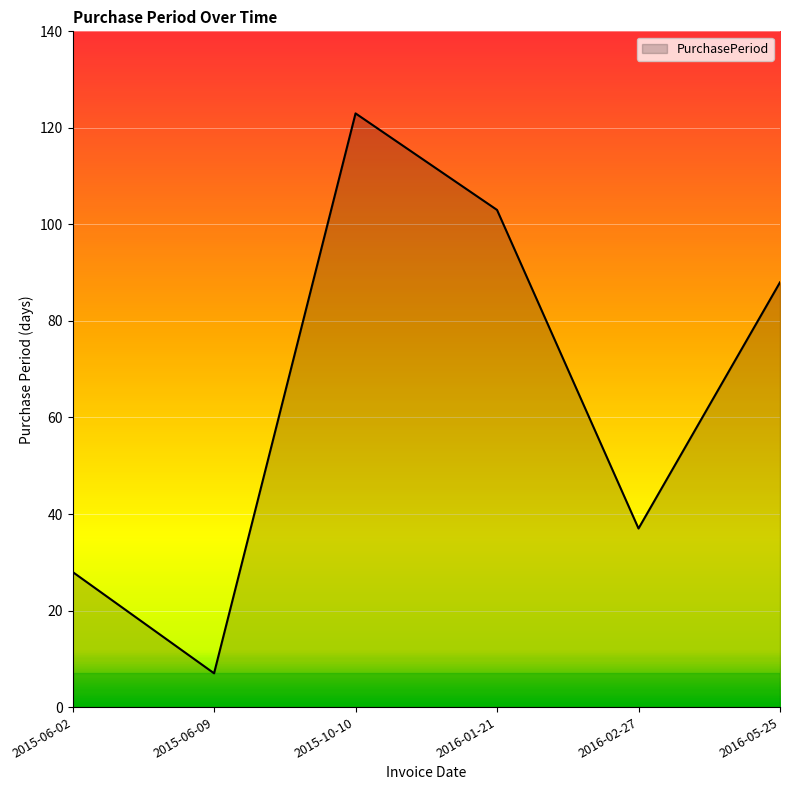

Between 2015-06-02 and 2016-02-27, which is larger?

2016-02-27